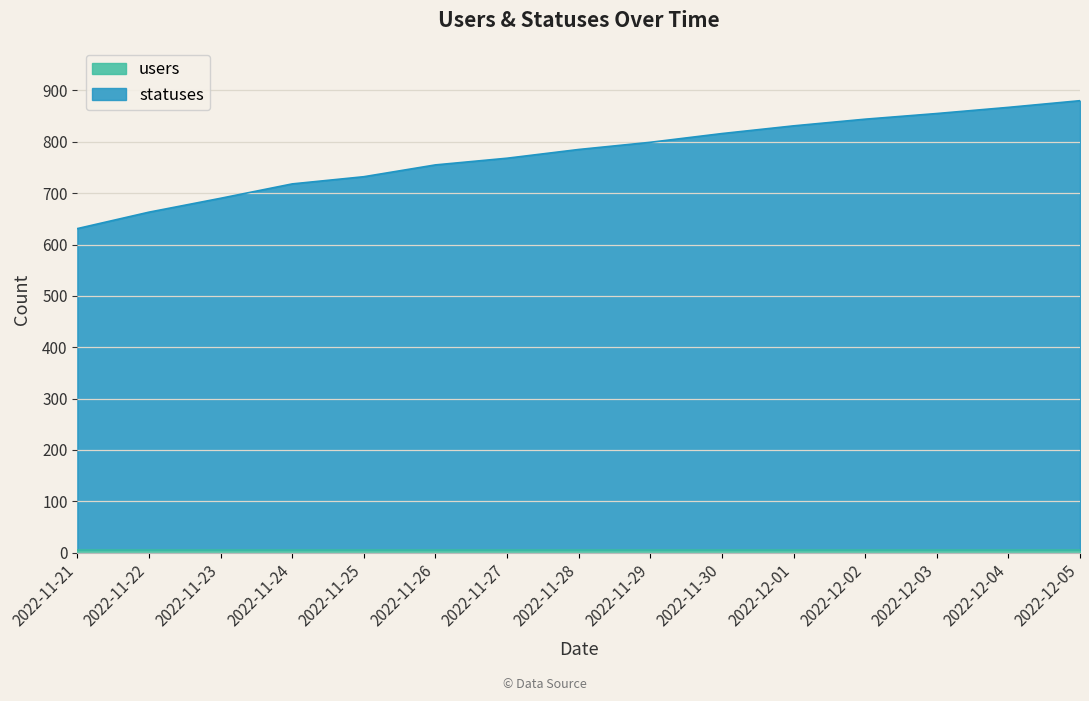

What position from the left is 2022-11-28?

8